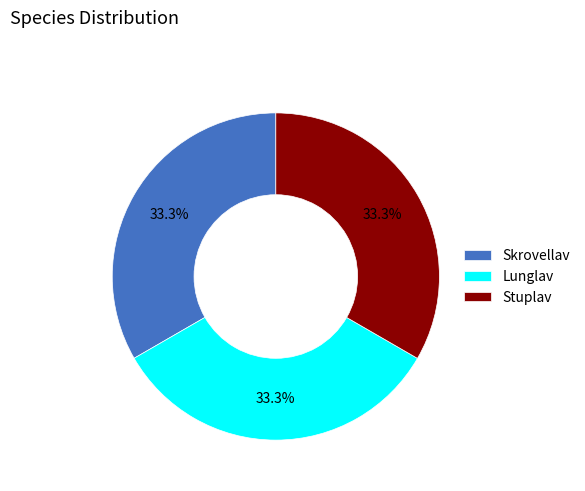

Approximately how many times larger is the value at Skrovellav compared to Stuplav?

1.0